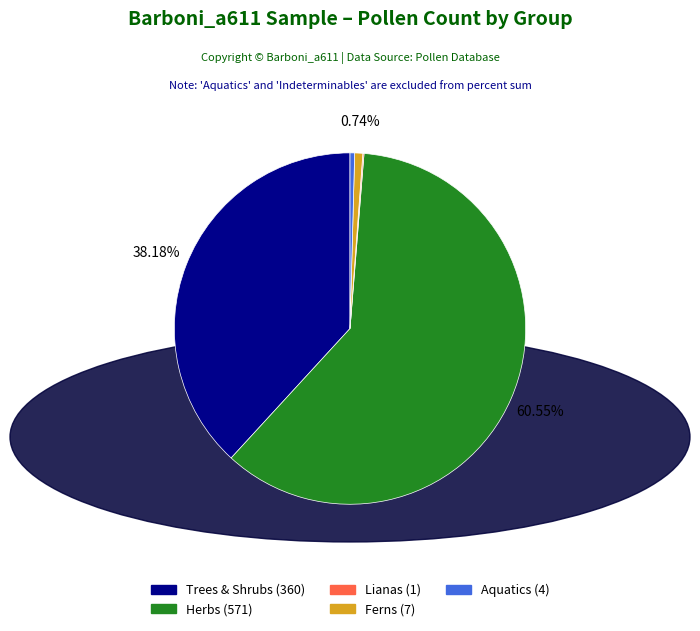

Is the sum of Trees & Shrubs (360) and Herbs (571) greater than half?

Yes